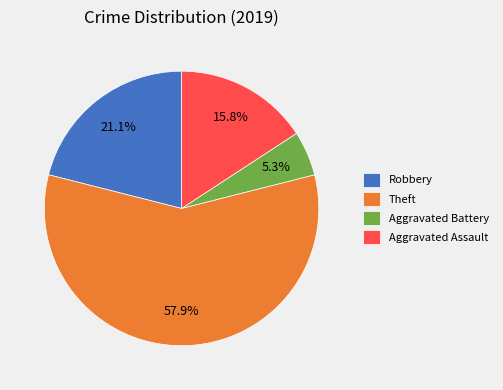

Is there any slice that represents more than half of the pie?

Yes